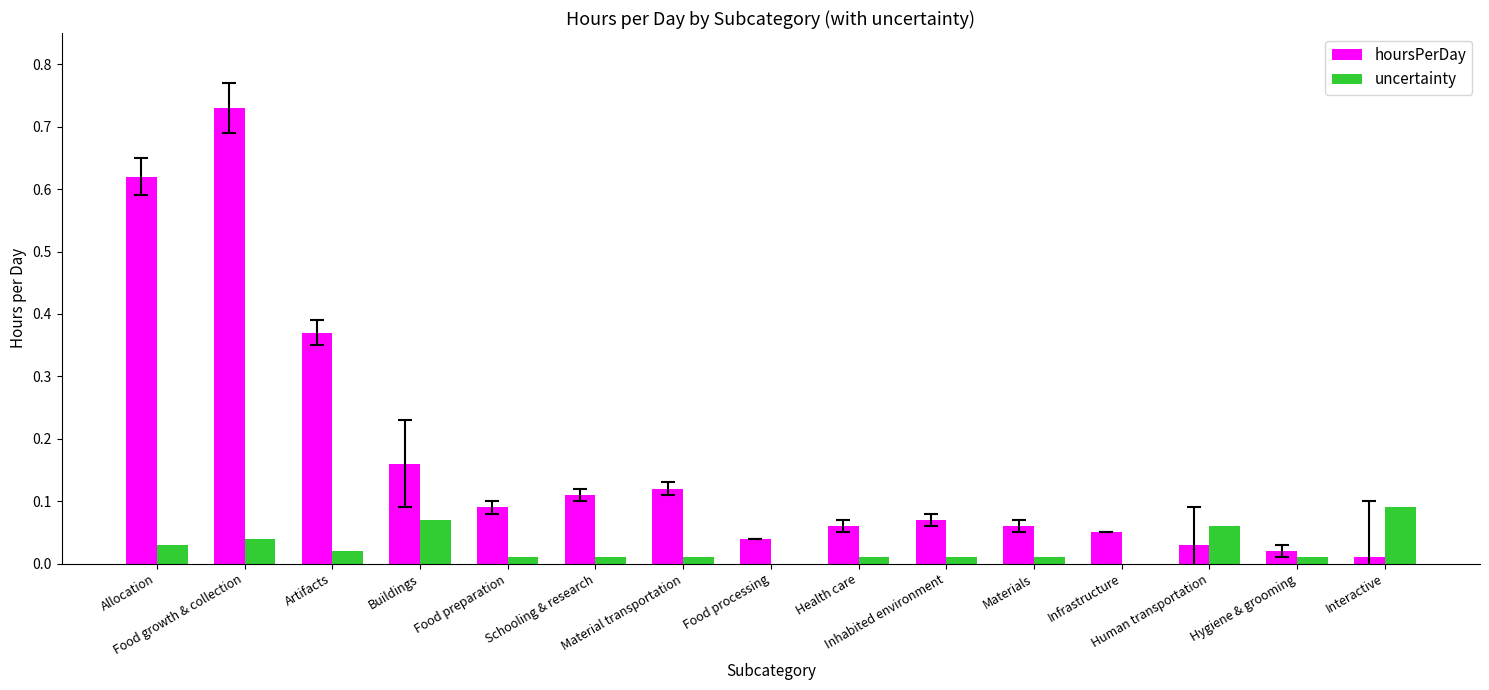

What is the sum of all hoursPerDay values?

2.5